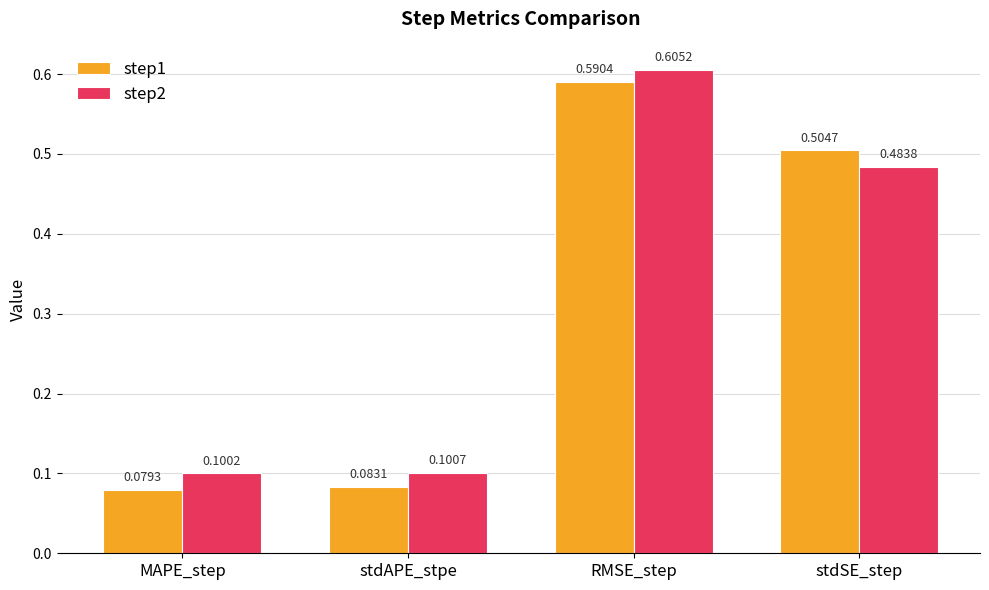

Which series has the largest range (max minus min)?

step1